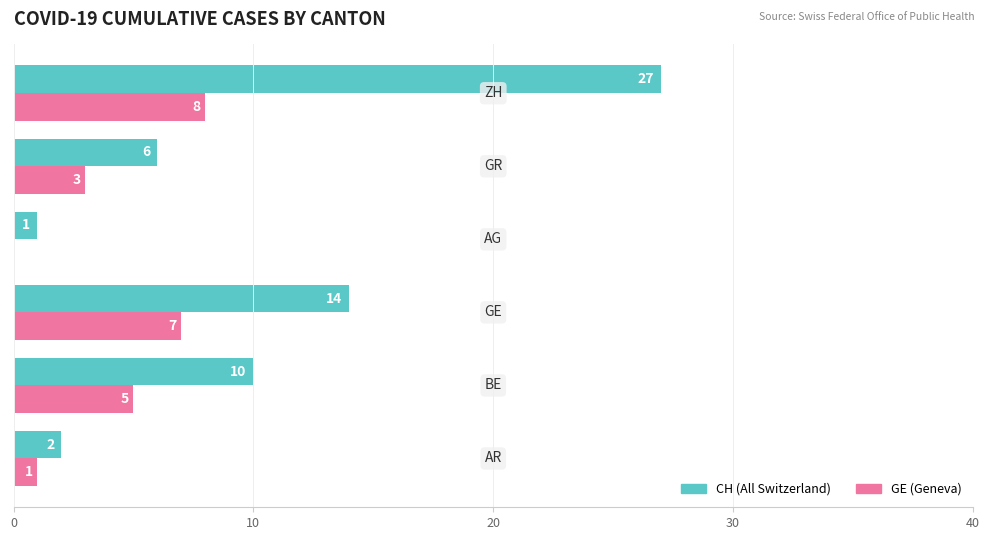

What is the maximum value shown in the chart?

27